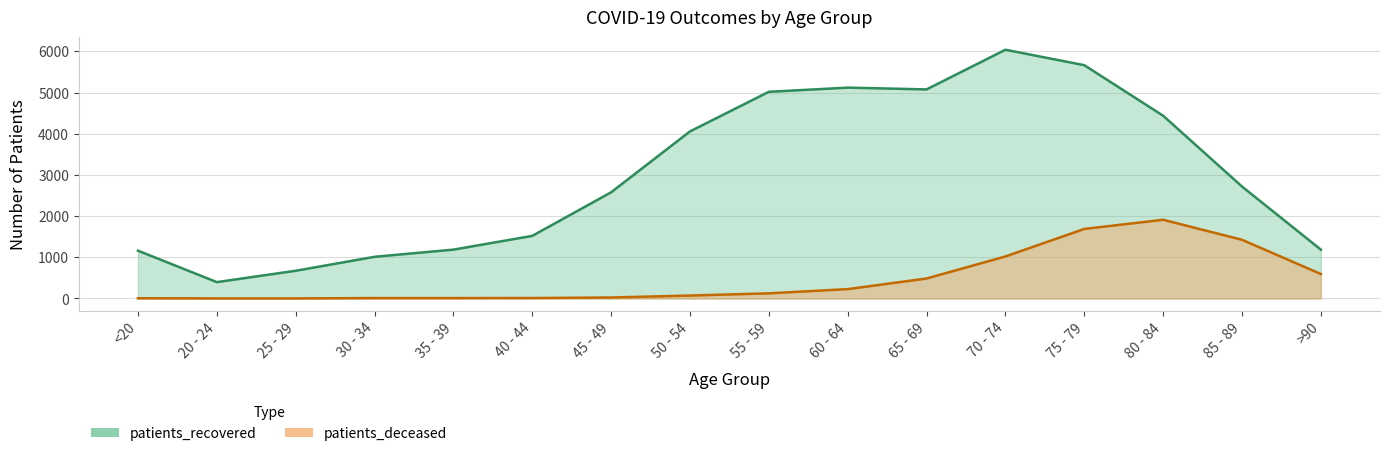

Between 50 - 54 and 25 - 29, which is larger?

50 - 54